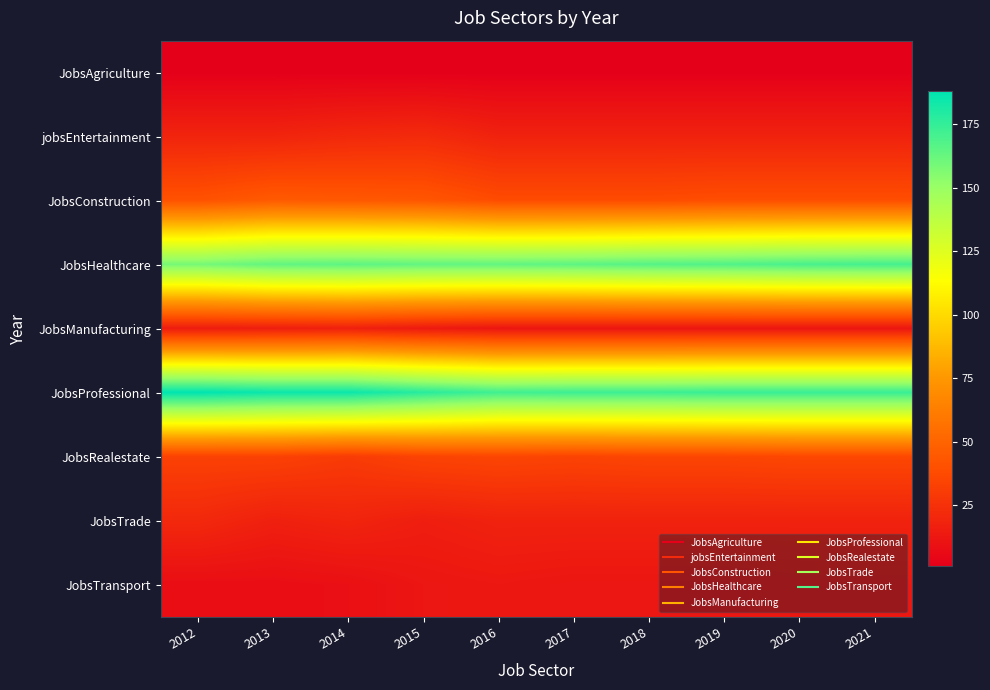

Rank the series by their maximum value, from highest to lowest.

JobsProfessional, JobsHealthcare, JobsConstruction, JobsRealestate, jobsEntertainment, JobsTrade, JobsManufacturing, JobsTransport, JobsAgriculture